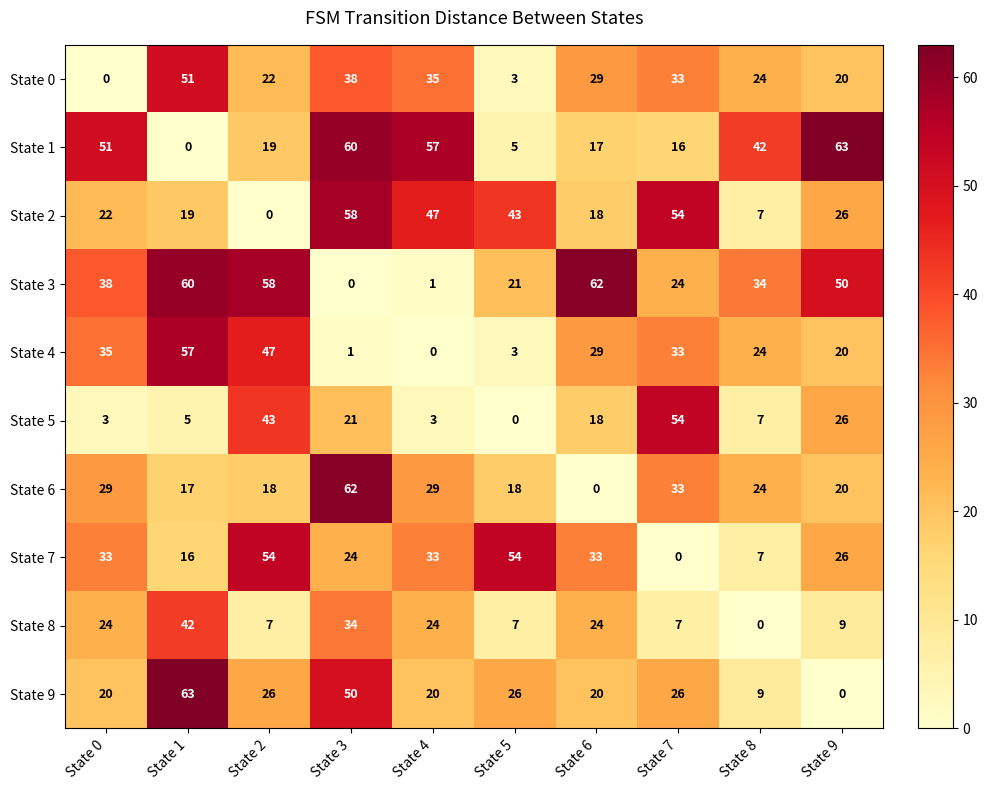

Which series changed the most between State 4 and State 9?

State 3